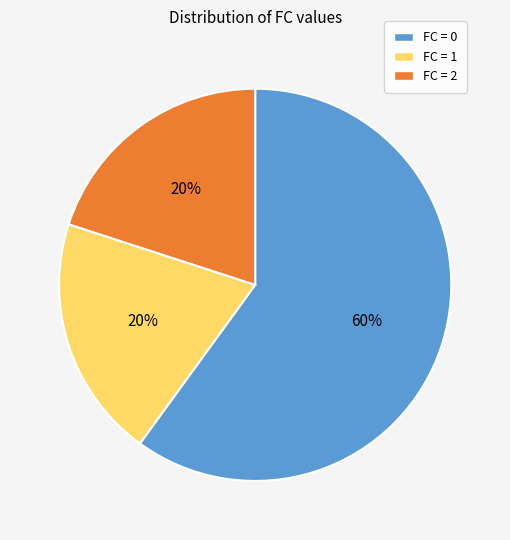

Is there a majority slice in this chart?

Yes